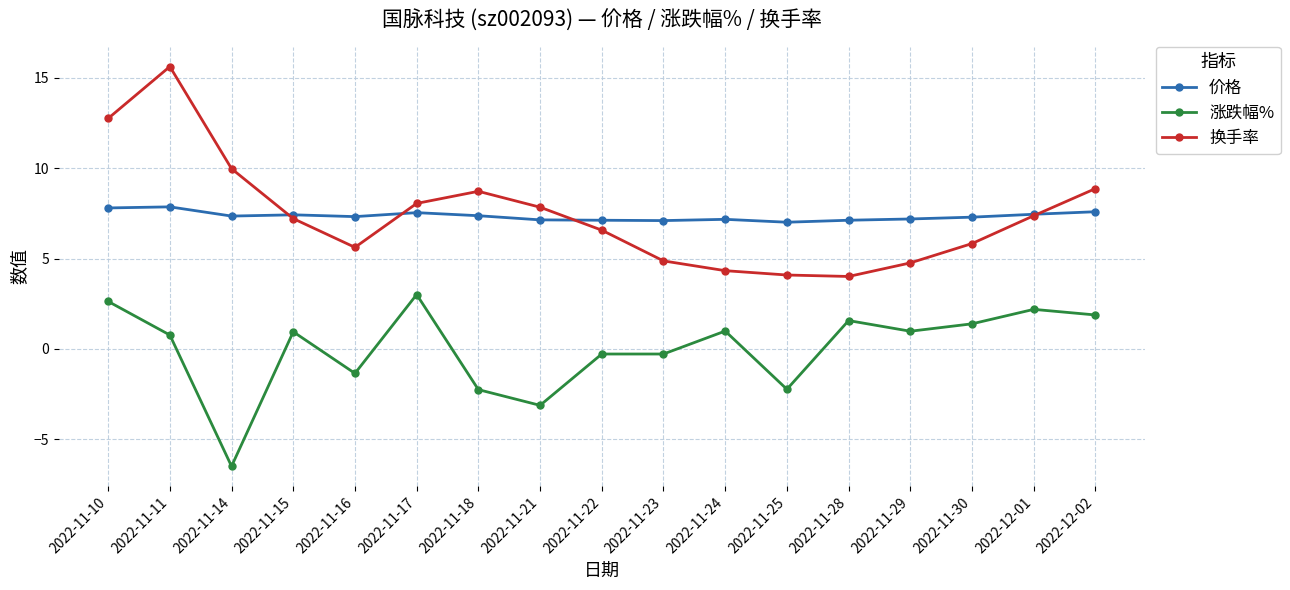

The value of 换手率 at 2022-11-11 is 15.6. True or false?

True